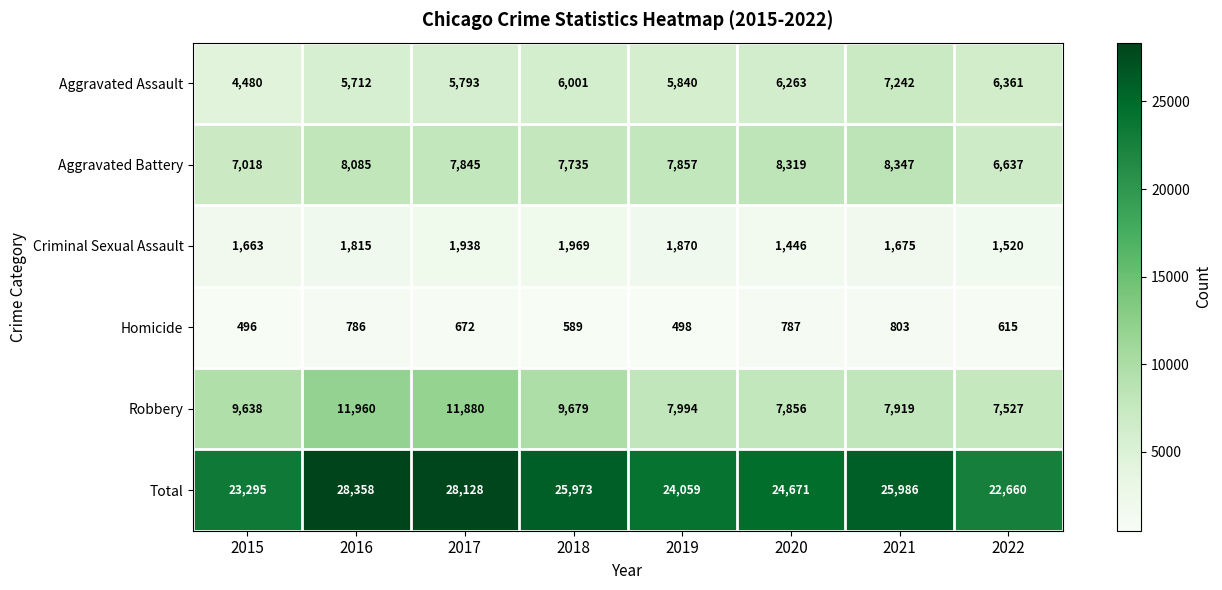

At 2021, list the series in order from largest to smallest.

Total, Aggravated Battery, Robbery, Aggravated Assault, Criminal Sexual Assault, Homicide